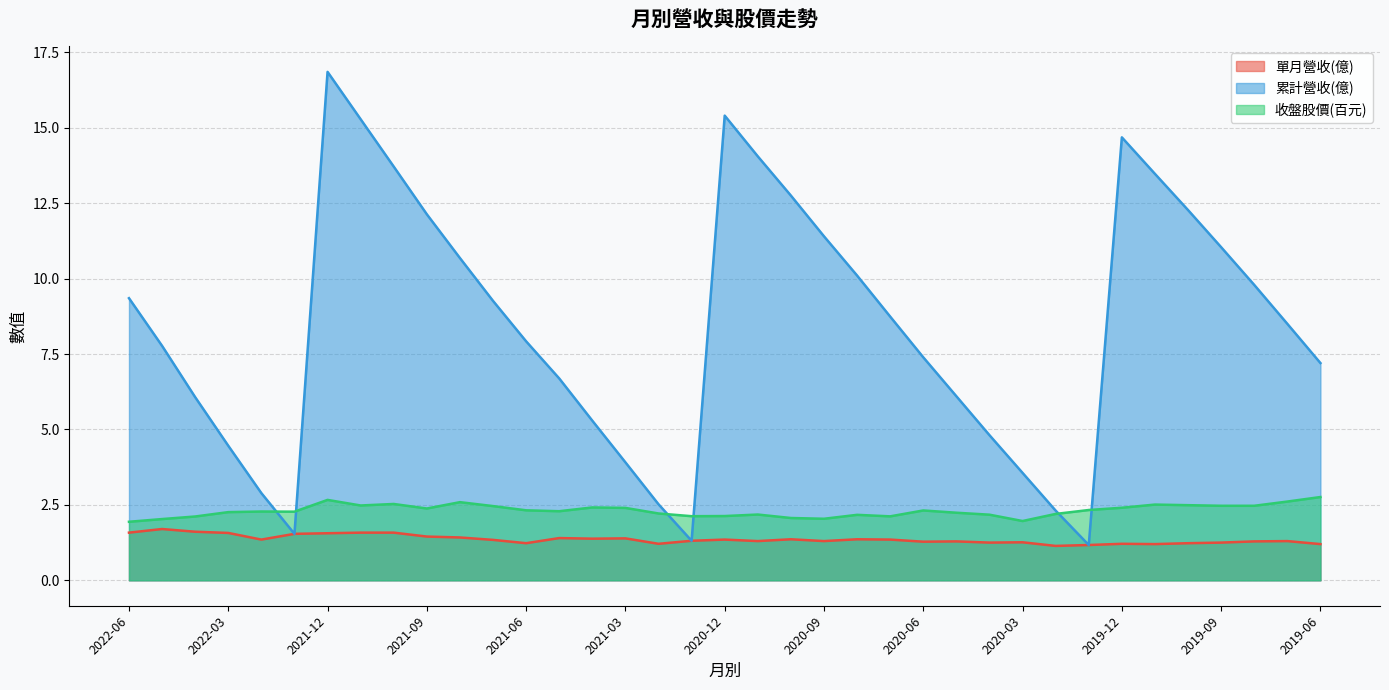

Between 2021-10 and 2021-08, which series saw the biggest shift?

累計營收(億)